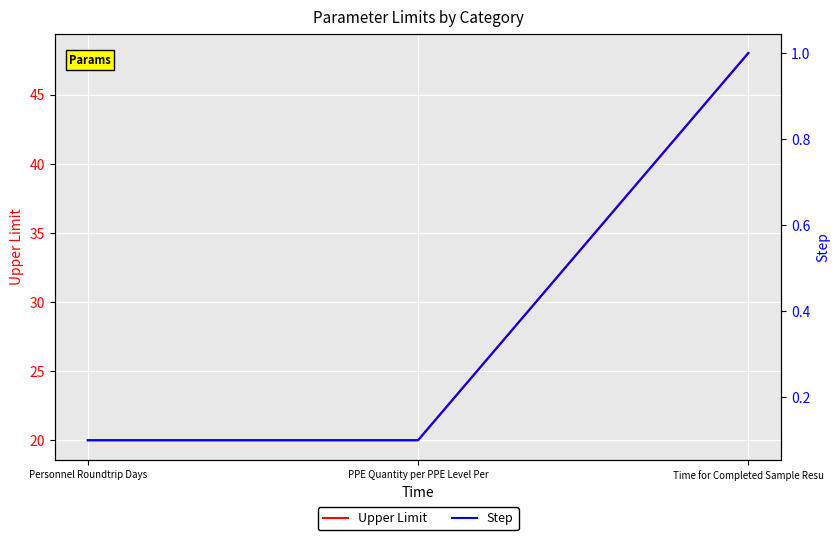

Reading left to right, transcribe all the data shown in this chart.

Upper Limit: Personnel Roundtrip Days=20.0	PPE Quantity per PPE Level Per=20.0	Time for Completed Sample Resu=48.0
Step: Personnel Roundtrip Days=0.1	PPE Quantity per PPE Level Per=0.1	Time for Completed Sample Resu=1.0